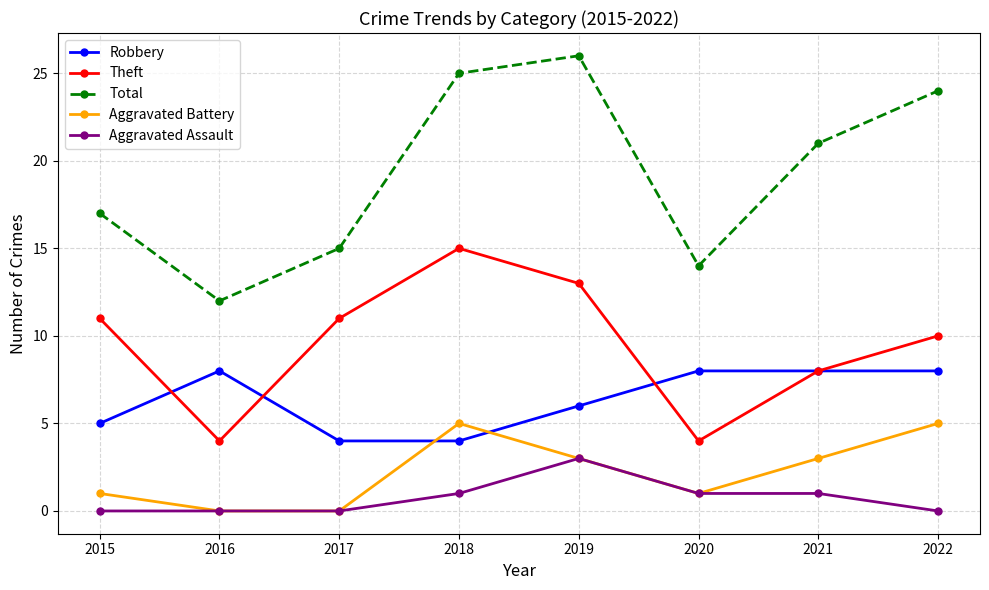

What are all the series names shown in the legend?

Robbery, Theft, Total, Aggravated Battery, Aggravated Assault